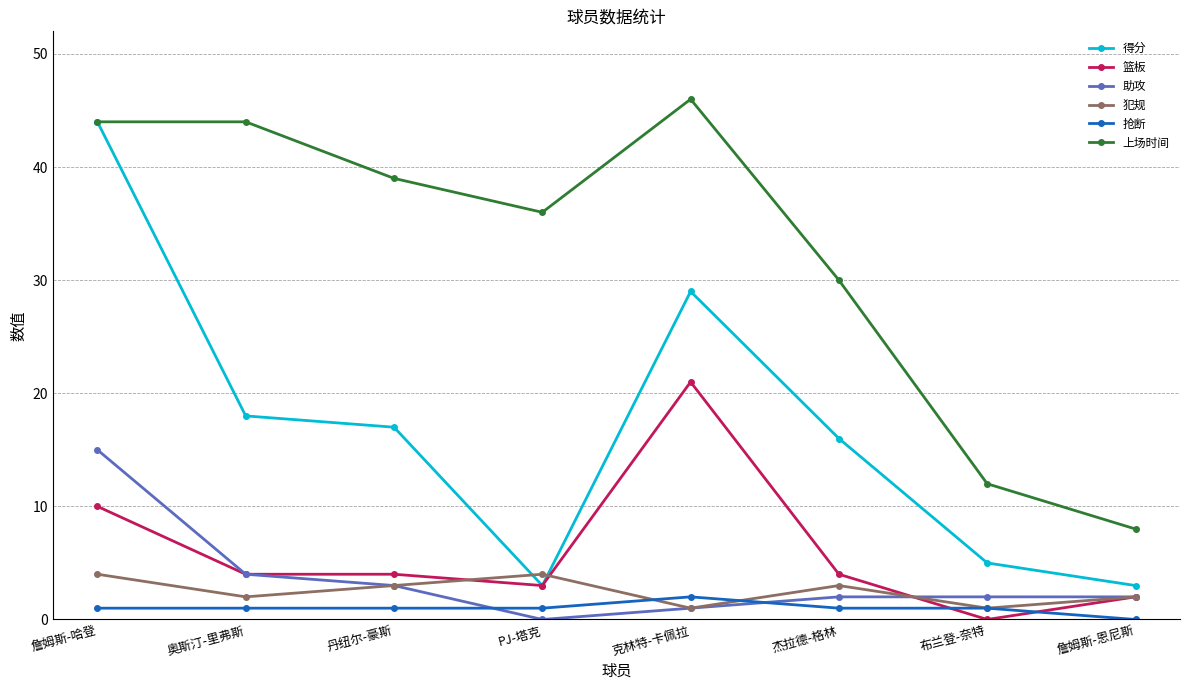

What is the sum of all 助攻 values?

29